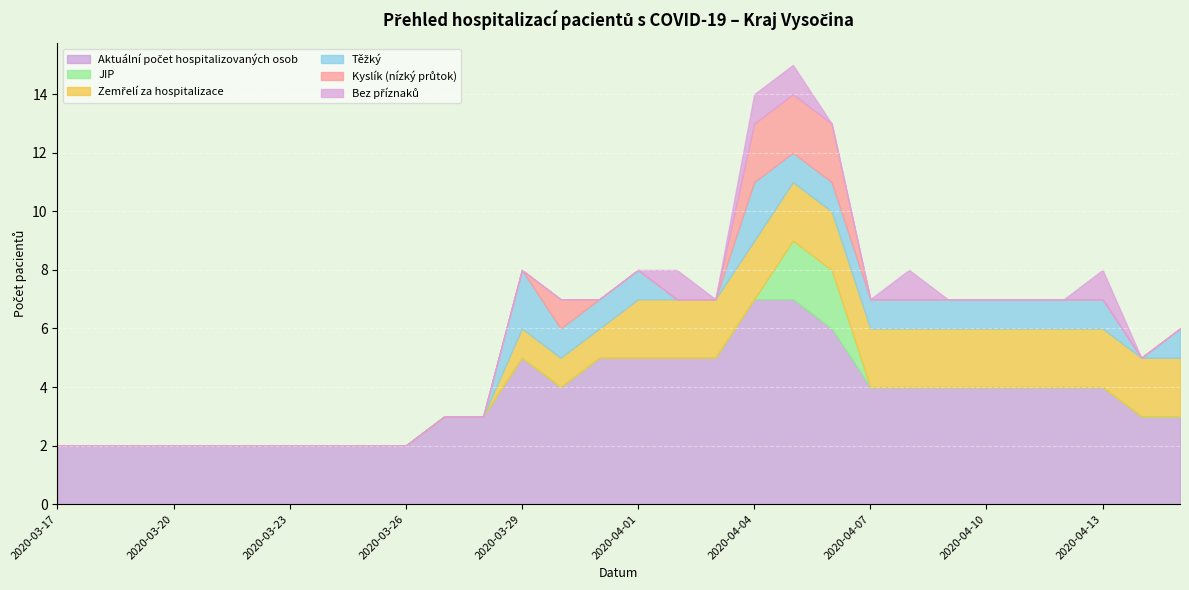

Which series has the largest range (max minus min)?

Aktuální počet hospitalizovaných osob